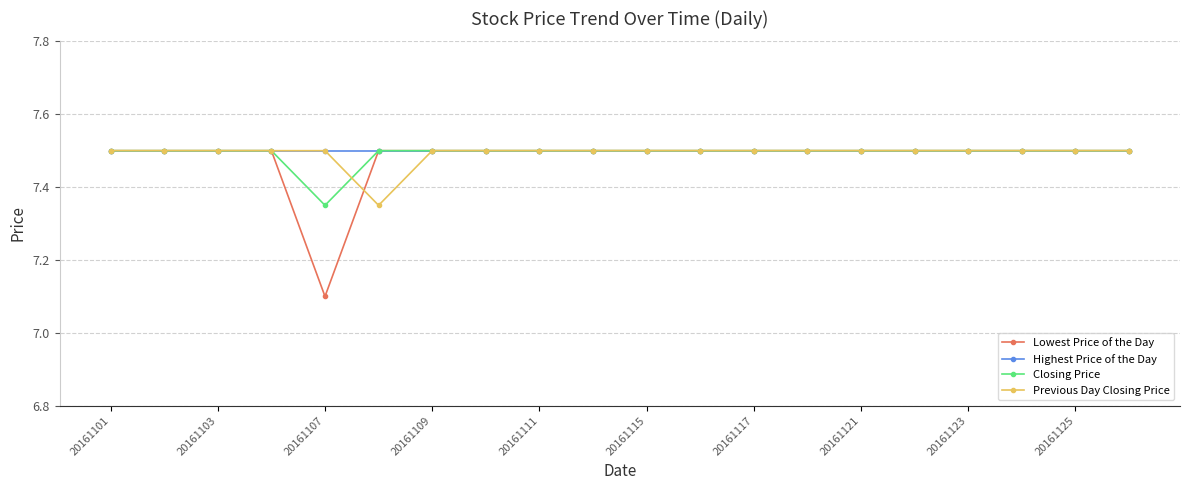

At how many categories does at least one series exceed 7?

20